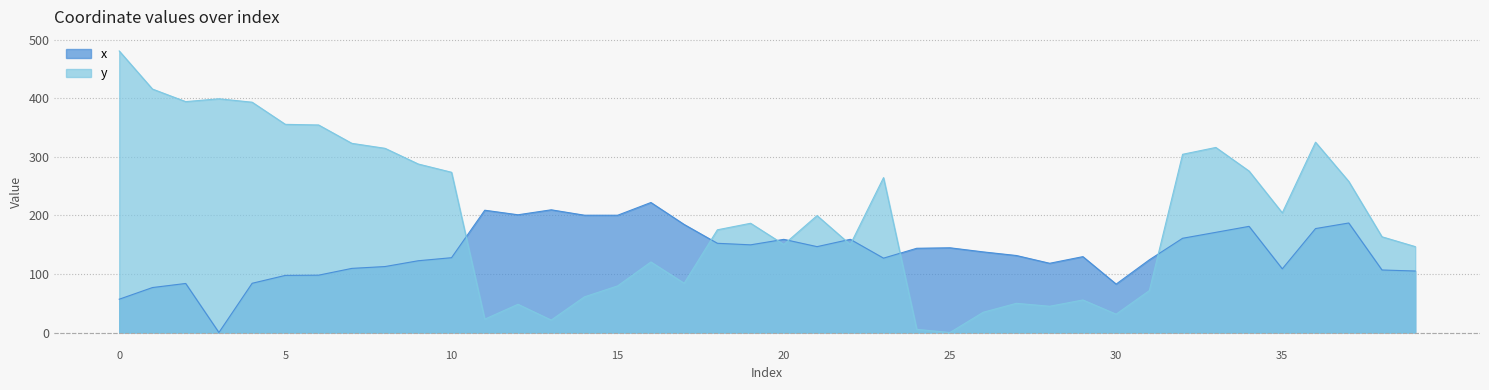

What is the sum of all x values?

5497.2